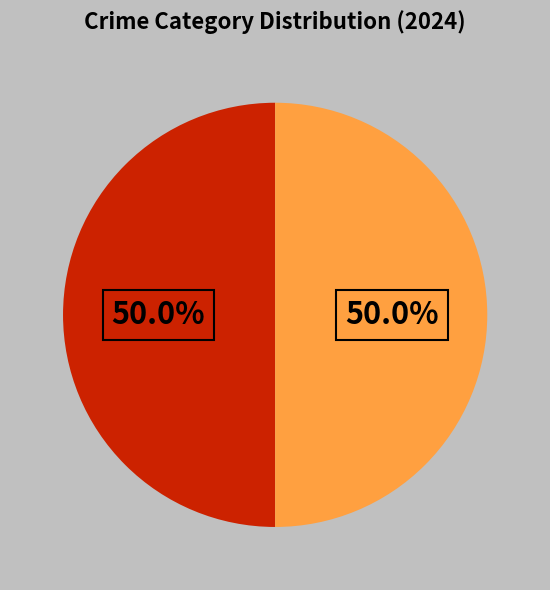

Count the number of slices in the pie.

2